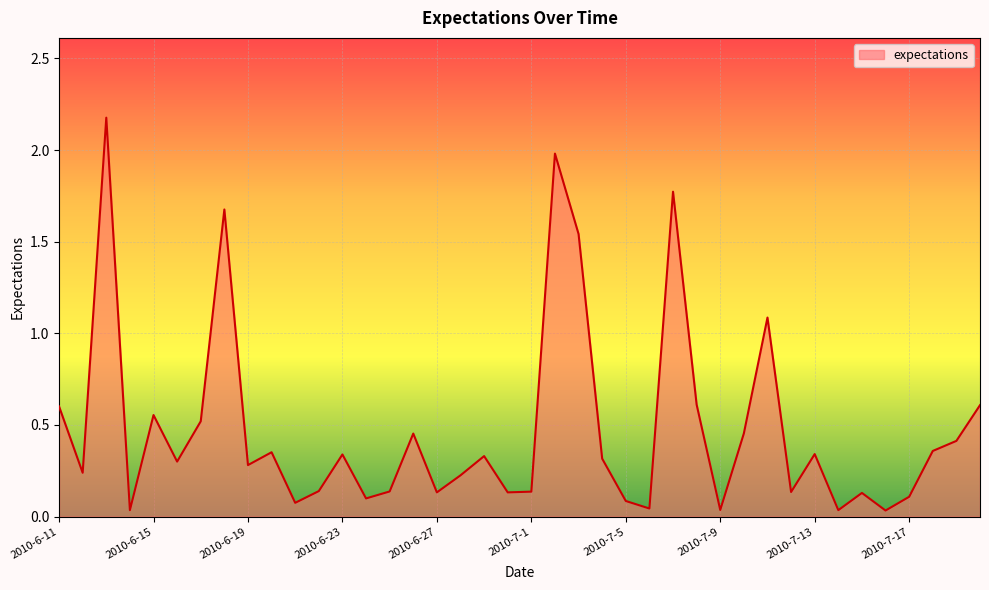

What is the greatest value displayed?

2.2